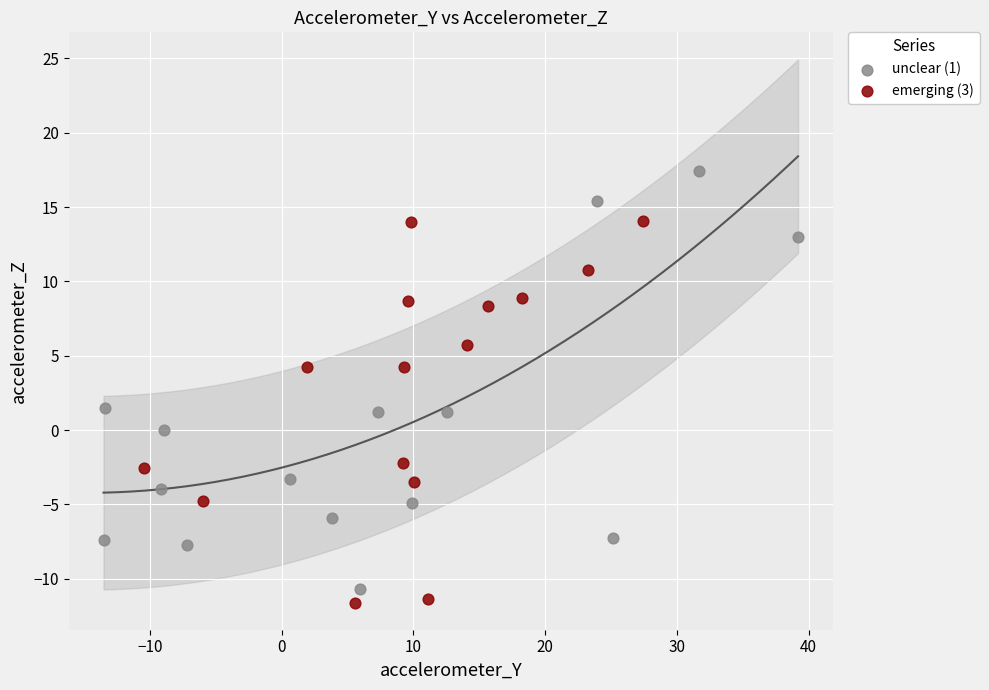

Which series contains the lowest Y value?

emerging (3)